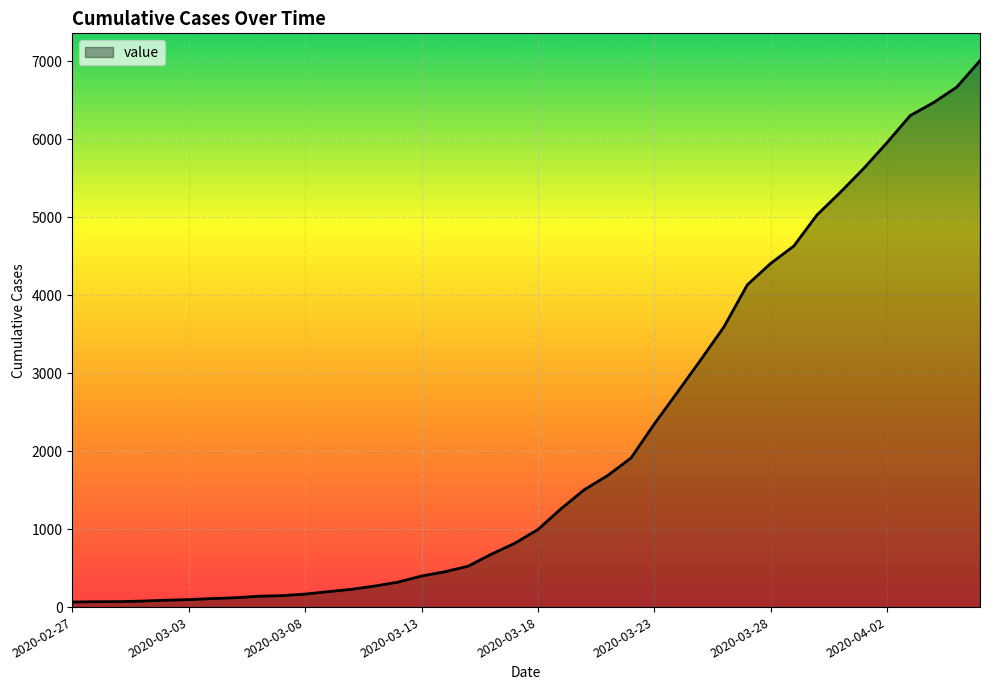

What is the difference between the maximum and minimum values?

6940